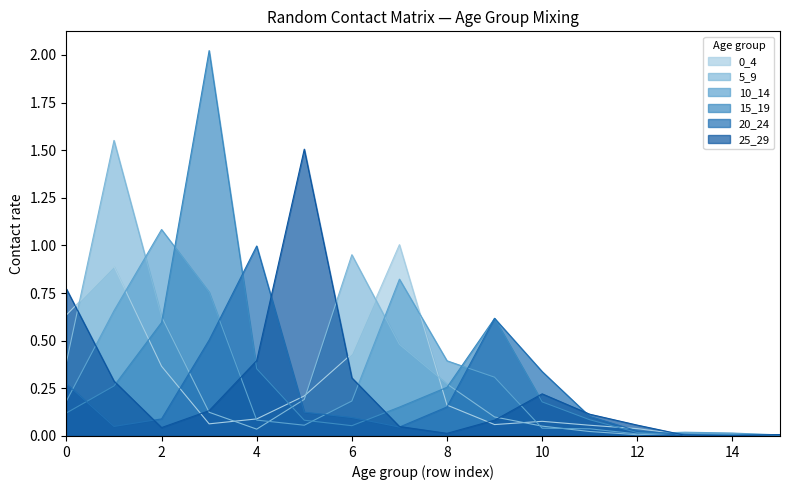

What are all the series names shown in the legend?

0_4, 5_9, 10_14, 15_19, 20_24, 25_29